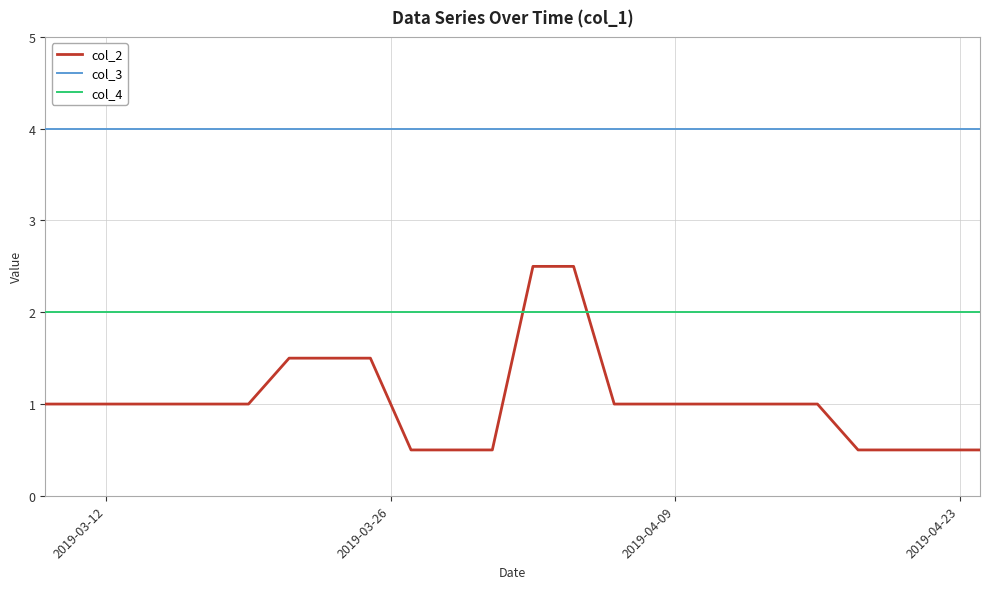

Does the chart display data point markers on the line(s)?

No